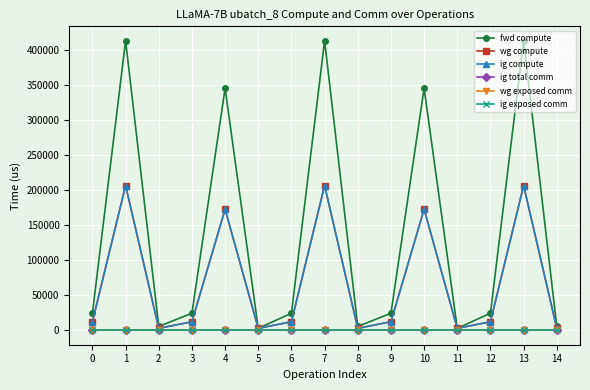

Reading left to right, list all the values displayed in this chart.

fwd compute: 24278.5	412709.2	5385.1	24278.5	345011.9	2692.5	24278.5	412709.2	5385.1	24278.5	345011.9	2692.5	24278.5	412709.2	5385.1
wg compute: 12139.2	206354.6	2692.5	12139.2	172505.9	2692.5	12139.2	206354.6	2692.5	12139.2	172505.9	2692.5	12139.2	206354.6	2692.5
ig compute: 12139.2	206354.6	2692.5	12139.2	172505.9	2692.5	12139.2	206354.6	2692.5	12139.2	172505.9	2692.5	12139.2	206354.6	2692.5
ig total comm: 0.0	0.0	0.0	0.0	0.0	0.0	0.0	0.0	0.0	0.0	0.0	0.0	0.0	0.0	0.0
wg exposed comm: 0.0	0.0	0.0	0.0	0.0	0.0	0.0	0.0	0.0	0.0	0.0	0.0	0.0	0.0	0.0
ig exposed comm: 0.0	0.0	0.0	0.0	0.0	0.0	0.0	0.0	0.0	0.0	0.0	0.0	0.0	0.0	0.0